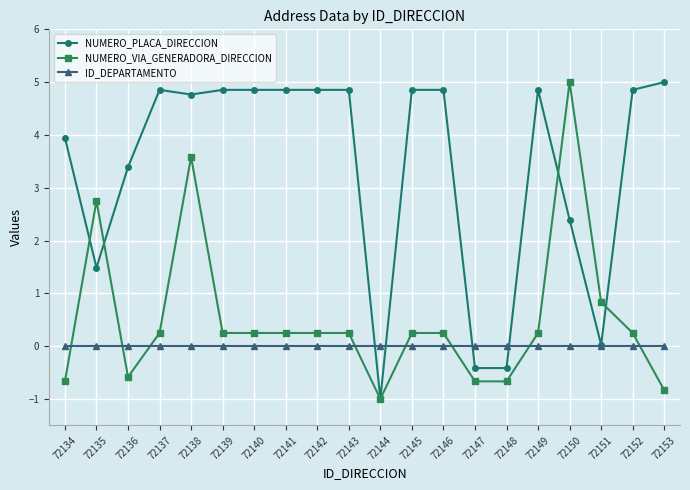

Where is the first local maximum for NUMERO_PLACA_DIRECCION?

72137